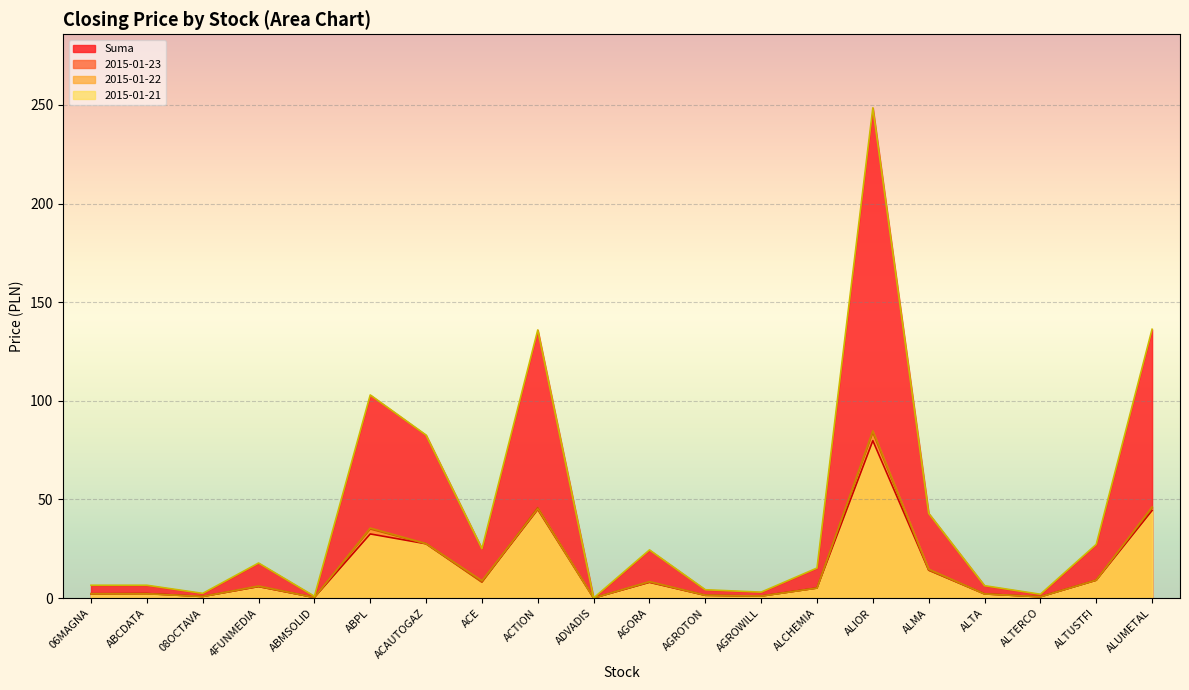

What is the label of the 13th point from the right?

ACE